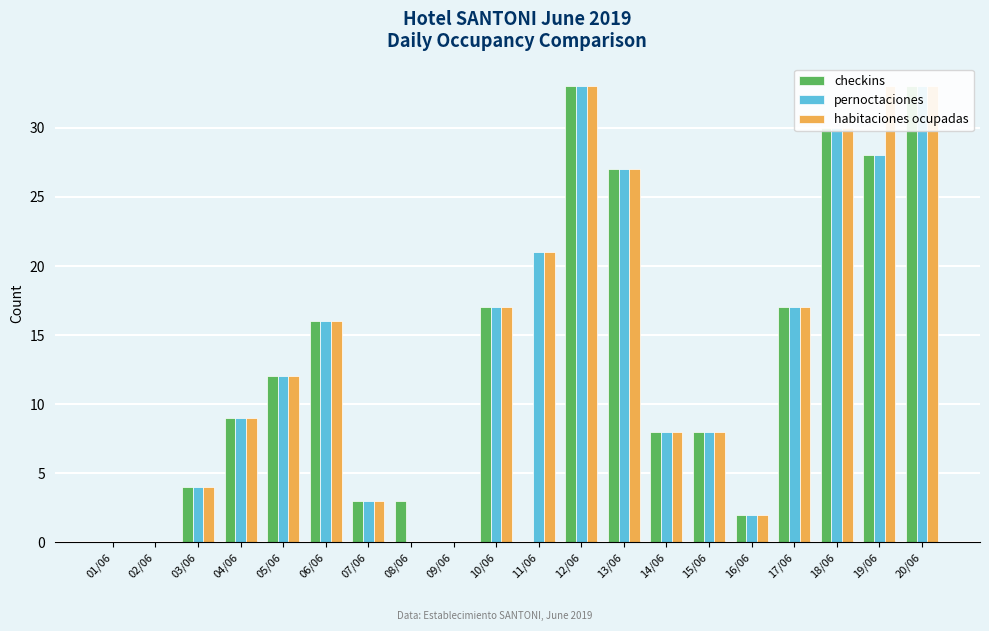

What is the spread (max minus min) of values at 11/06?

21